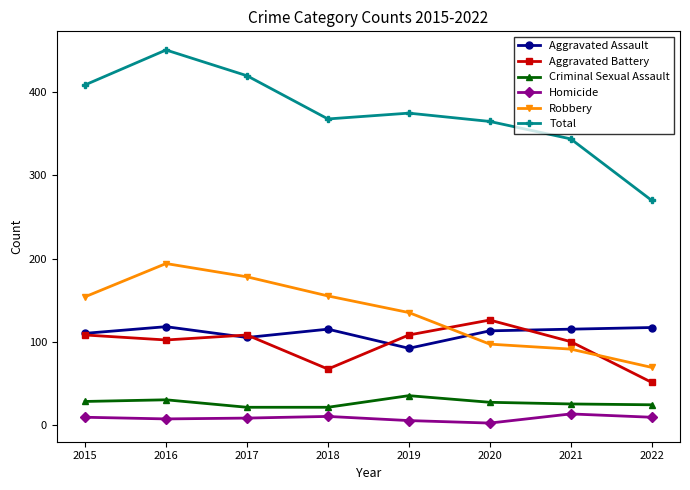

Which series changed the most between 2019 and 2022?

Total